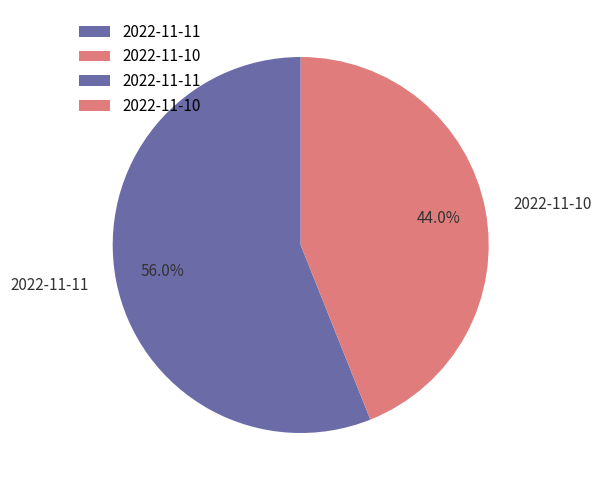

What is the majority slice?

2022-11-11